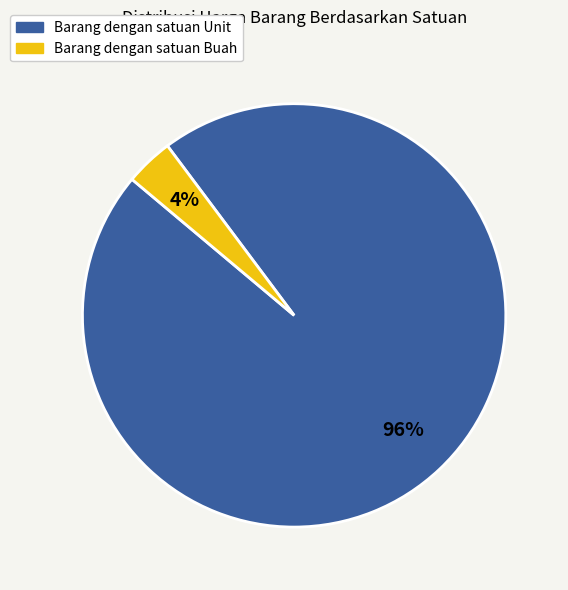

To the nearest percent, what is the average slice percentage?

50%